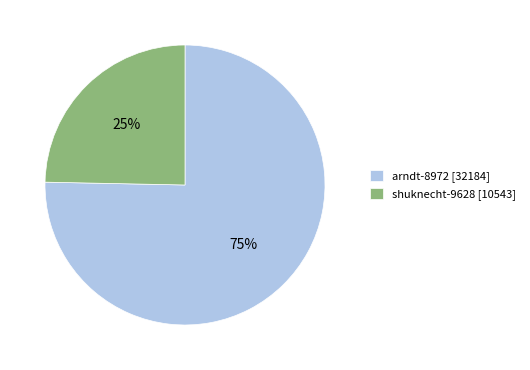

How many slices are in this pie chart?

2